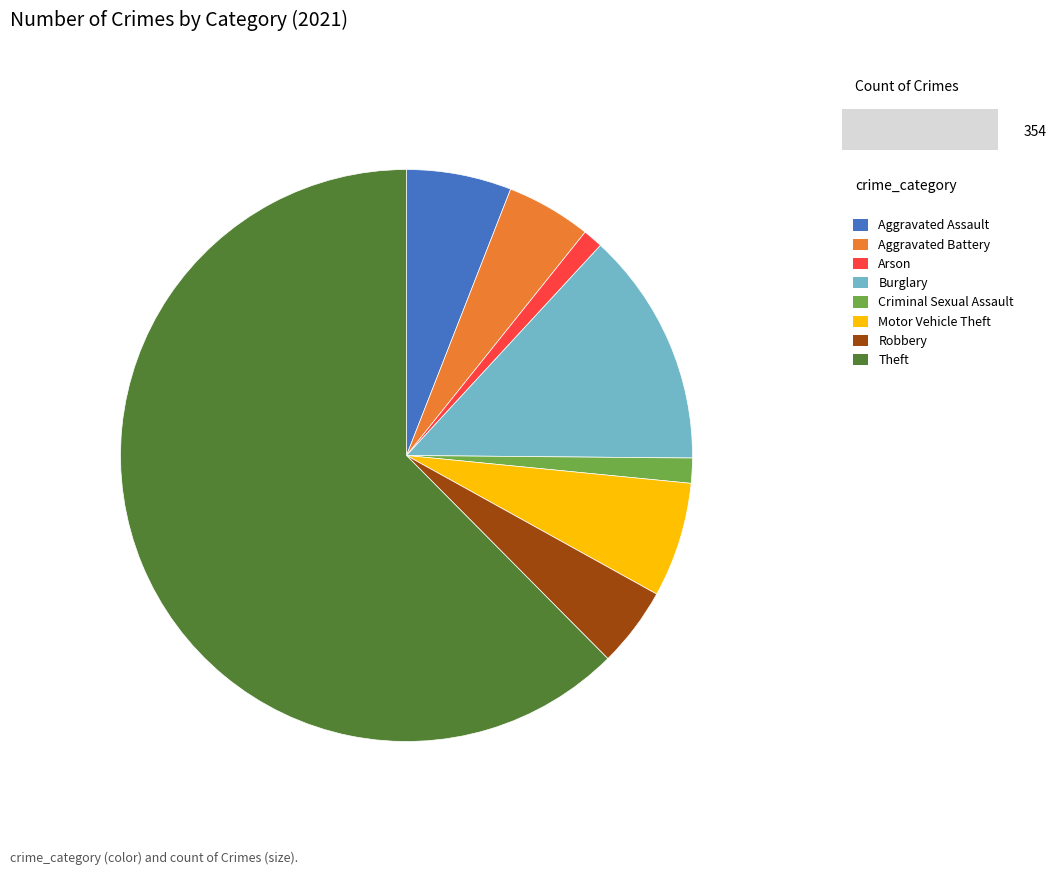

Combined, do Criminal Sexual Assault and Theft account for over 50%?

Yes